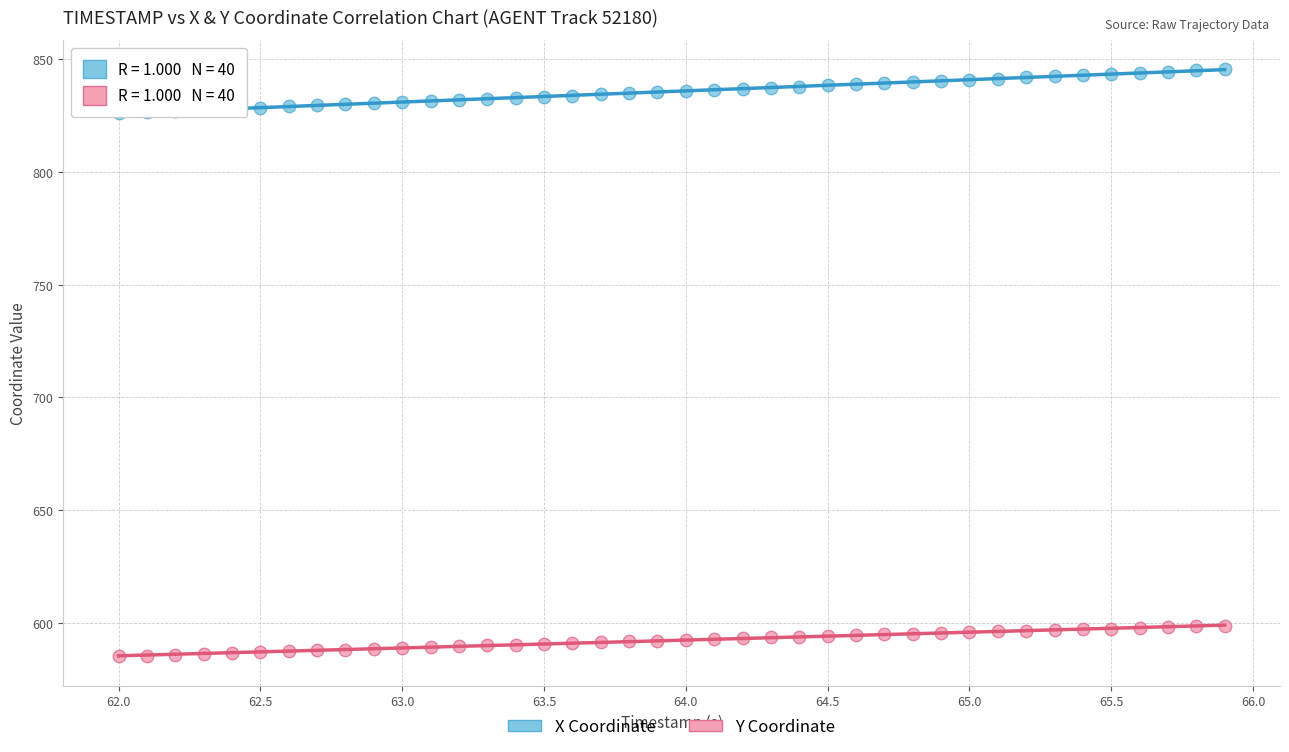

Which series reaches the maximum Y coordinate?

X Coordinate